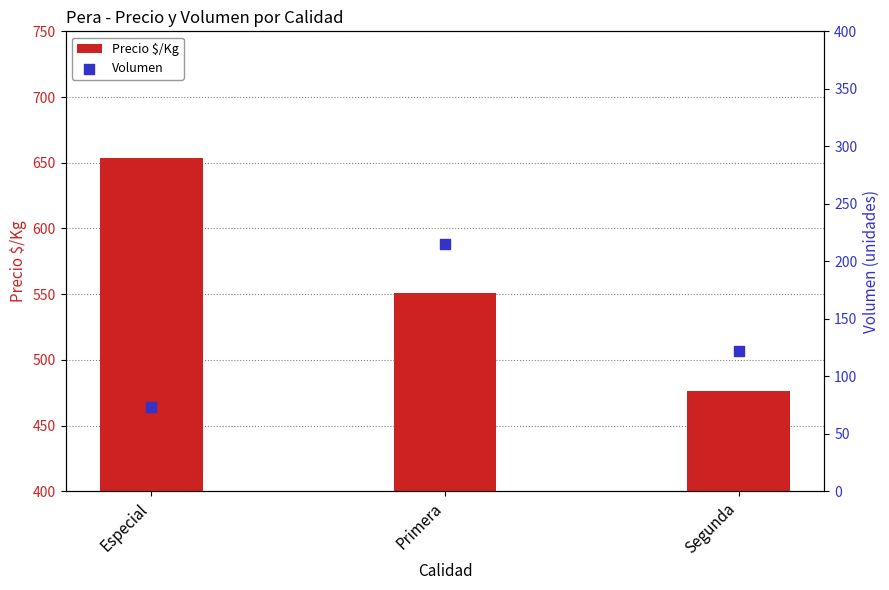

Which series reaches the minimum Y coordinate?

Volumen